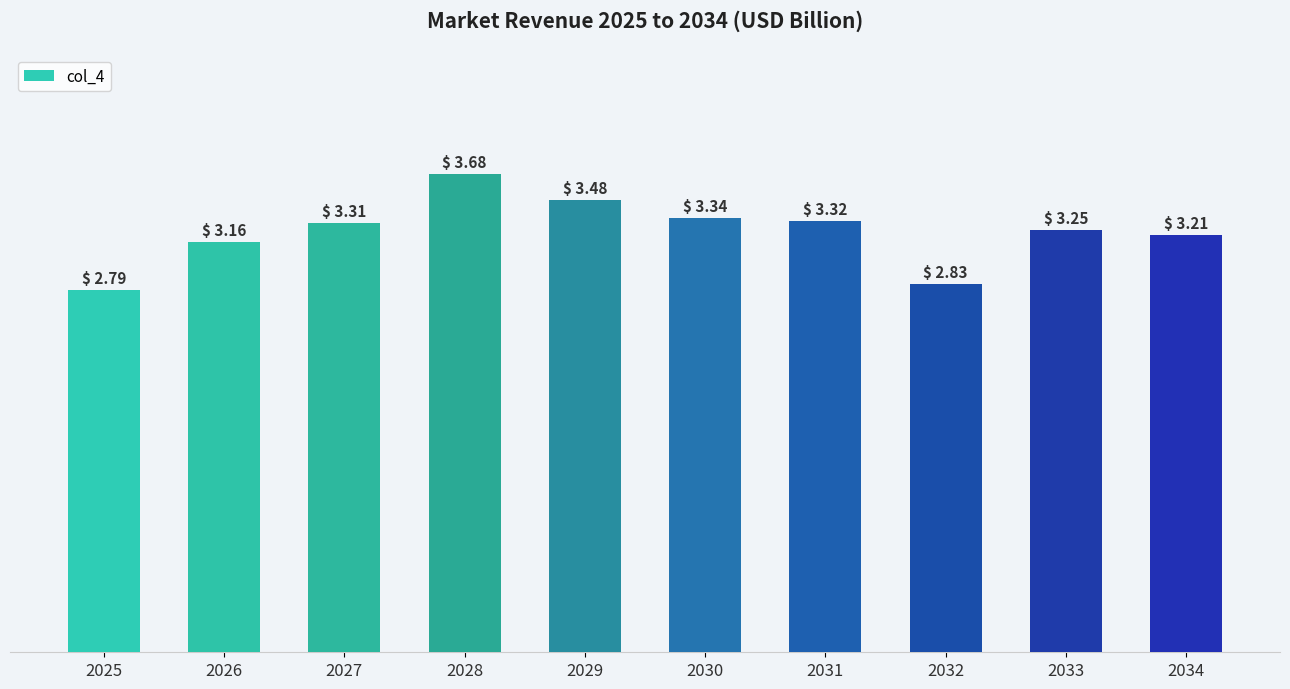

Rank the categories by value from lowest to highest.

2025, 2032, 2026, 2034, 2033, 2027, 2031, 2030, 2029, 2028